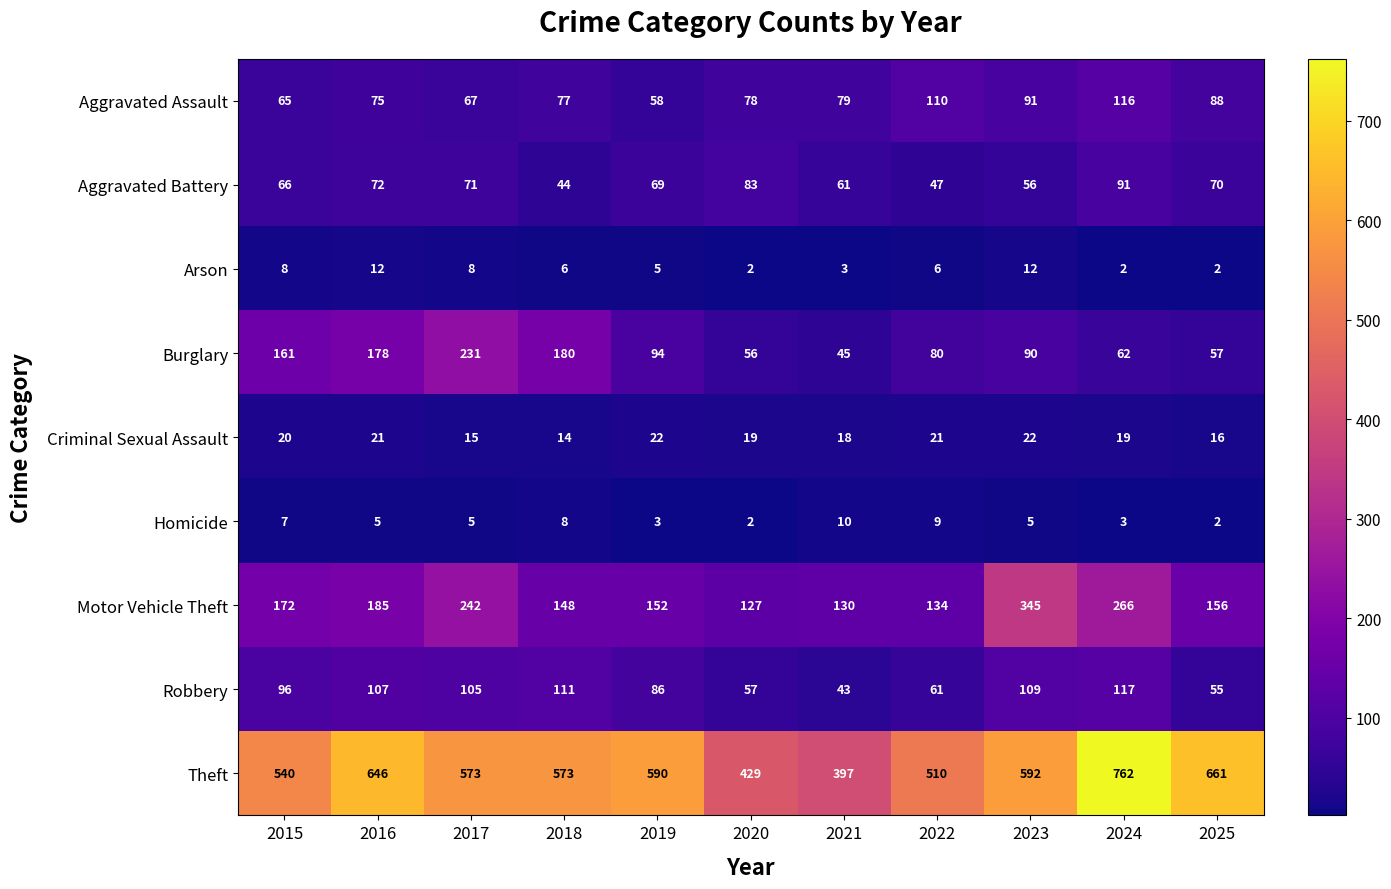

Rank the series by their maximum value, from lowest to highest.

Homicide, Arson, Criminal Sexual Assault, Aggravated Battery, Aggravated Assault, Robbery, Burglary, Motor Vehicle Theft, Theft